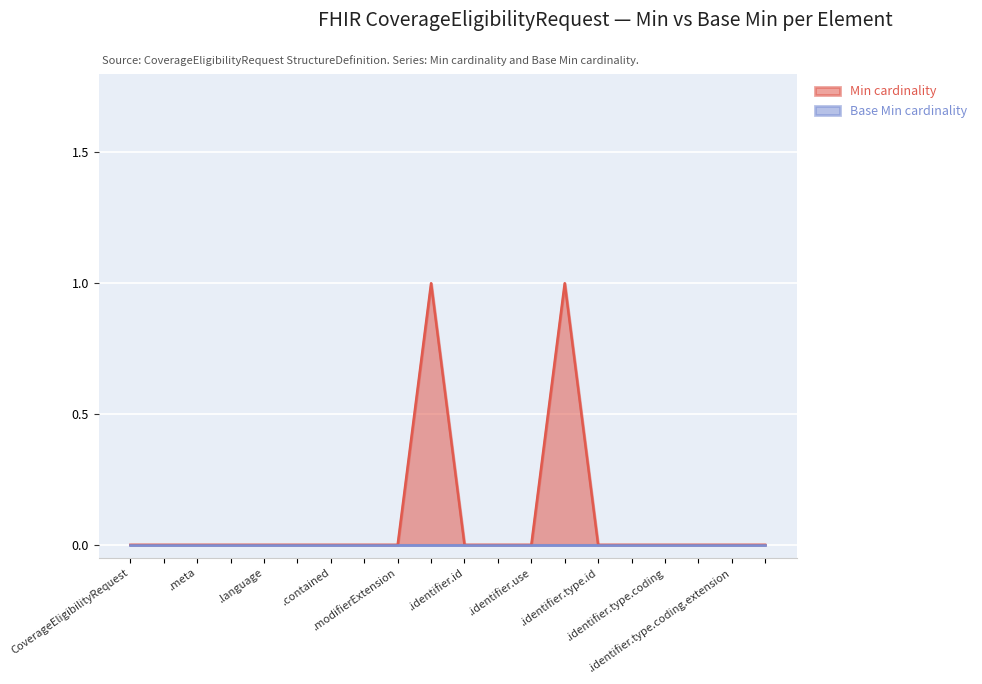

Which series has the widest spread of values?

Min cardinality